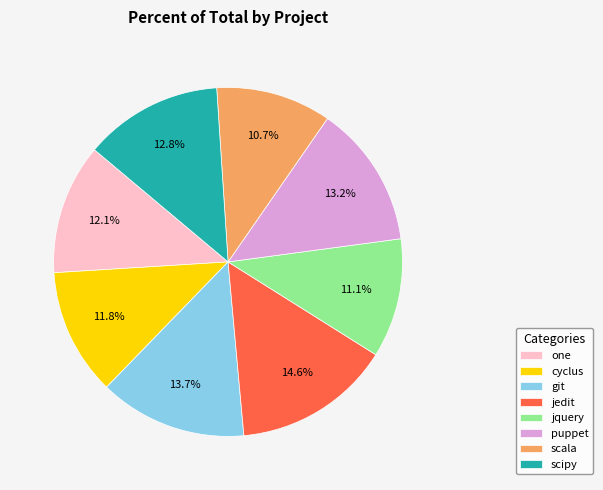

Which category has the biggest portion of the pie?

jedit